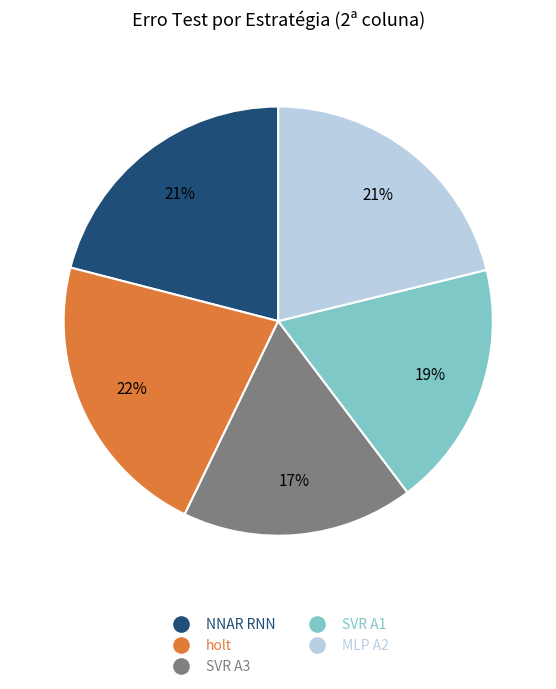

To the nearest percent, what is the combined percentage of holt and SVR A3?

39%